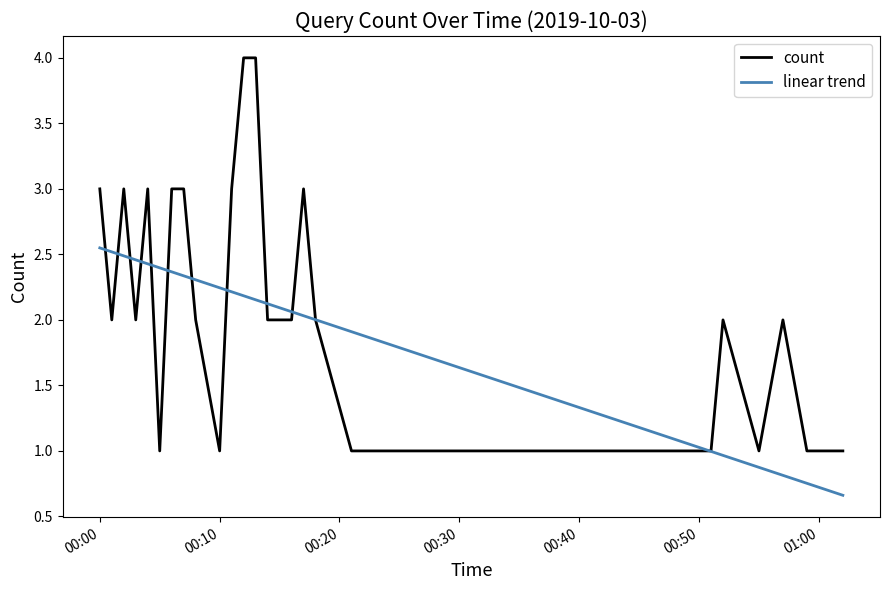

Which series has the widest spread of values?

count